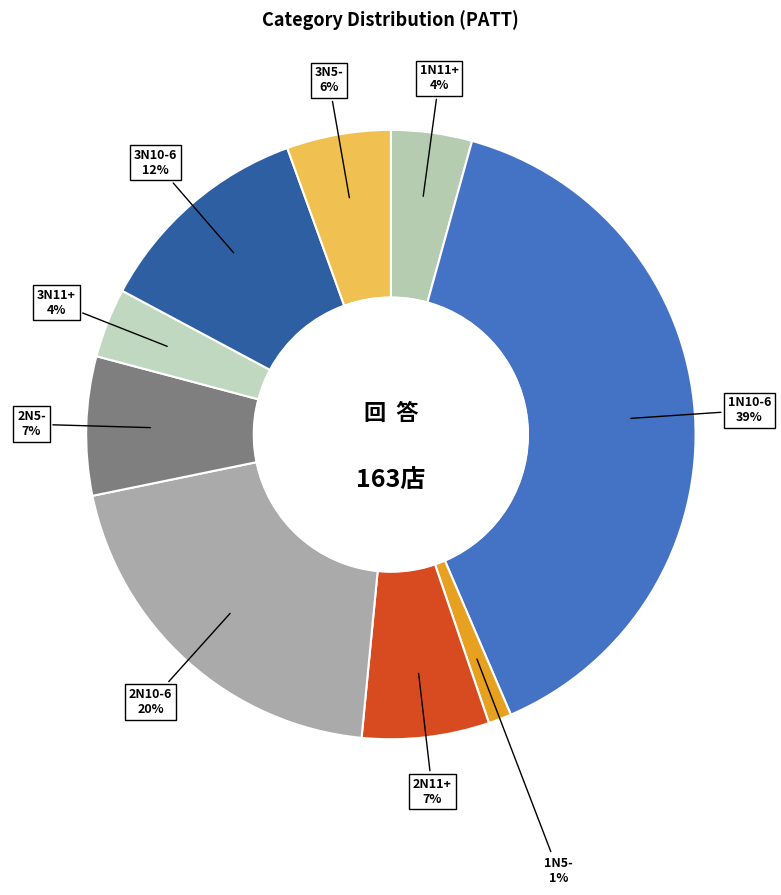

The 2N11+ slice represents 1% of the pie. True or false?

False